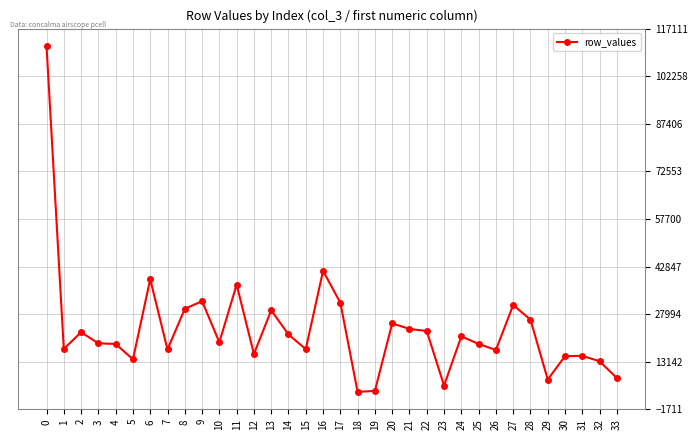

True or false: the data shows 11667 at 33.

False